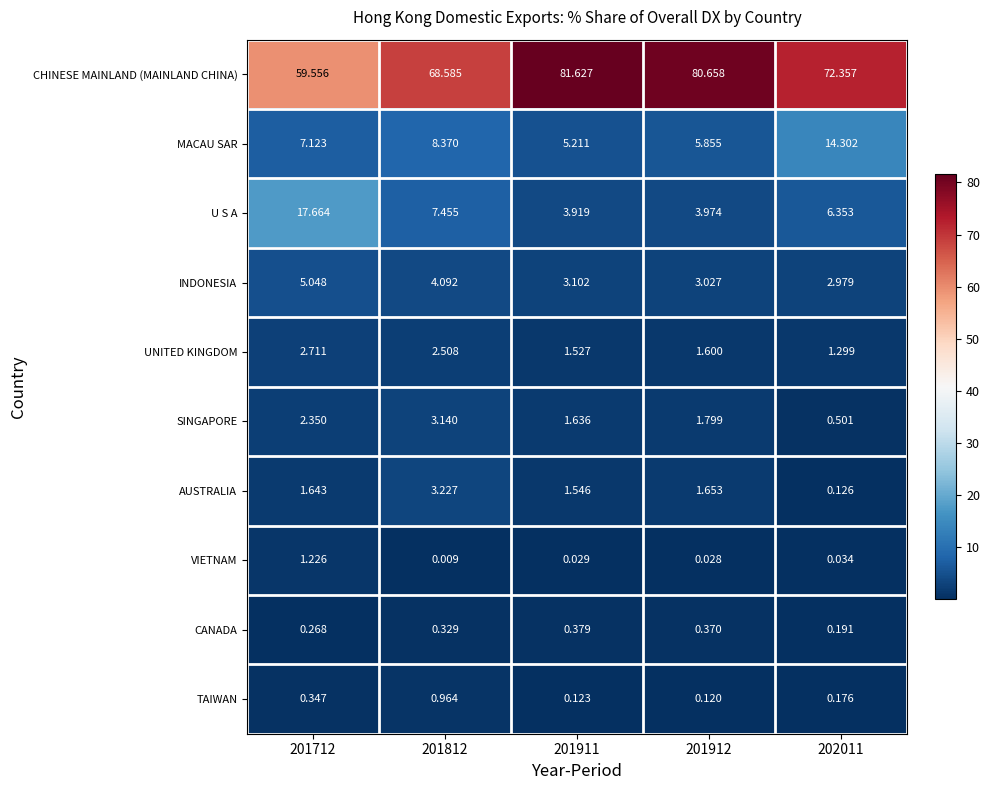

Which series changed the most between 201911 and 201912?

CHINESE MAINLAND (MAINLAND CHINA)